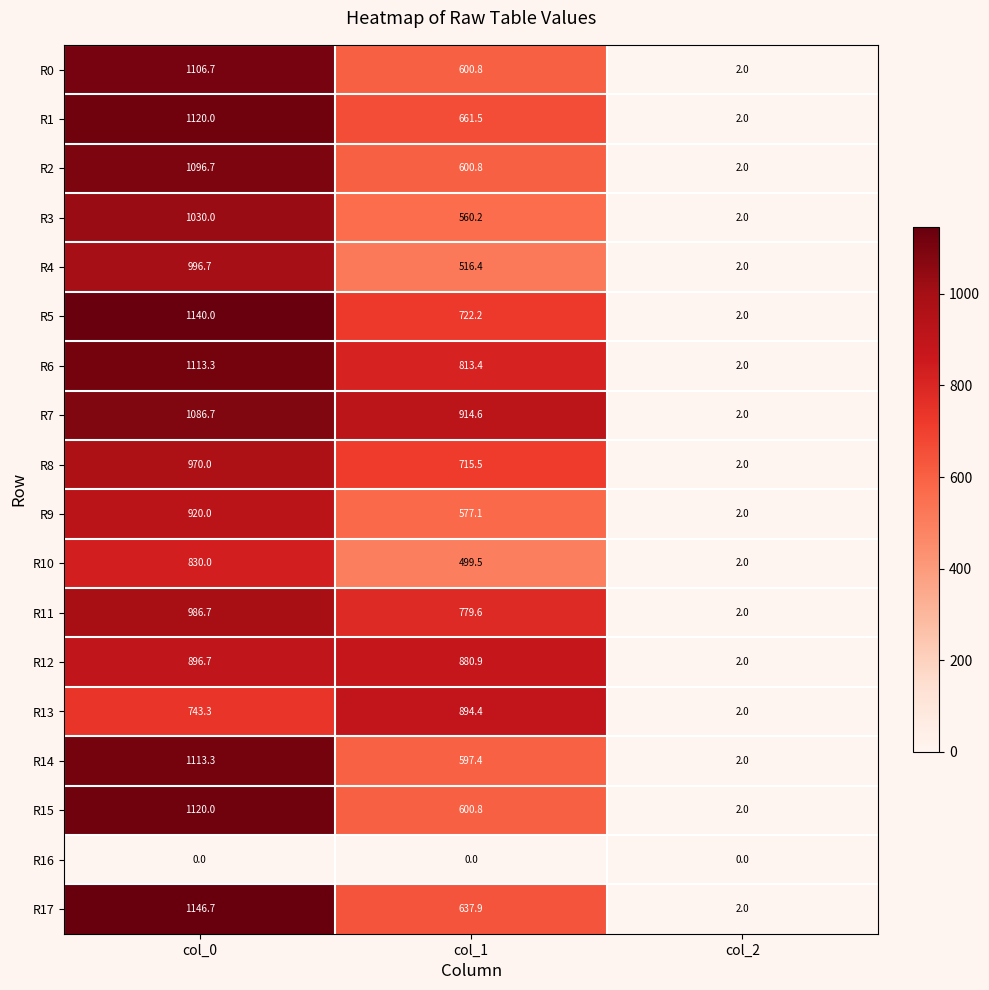

Read the R10 value at col_2.

2.0